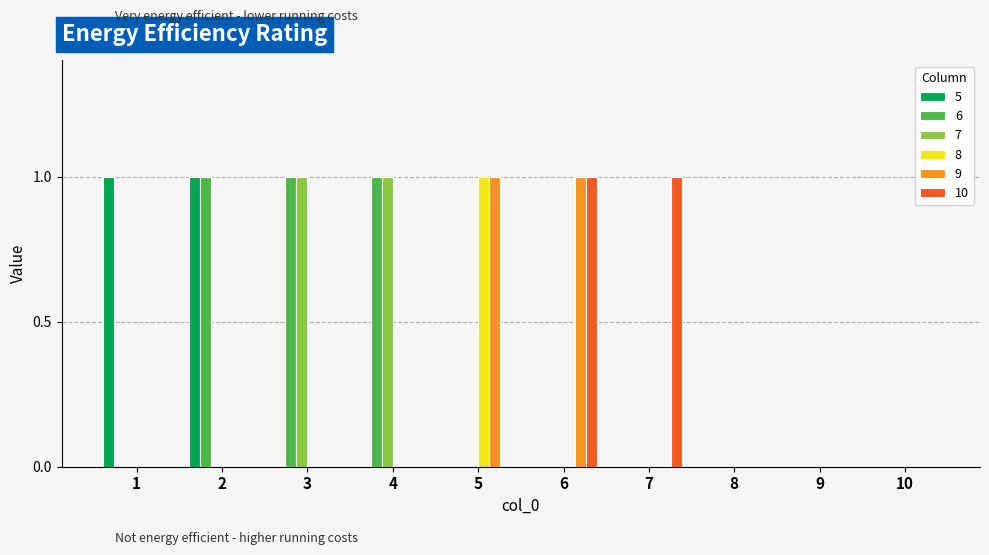

Is it true that 9 equals 0 at 8?

True